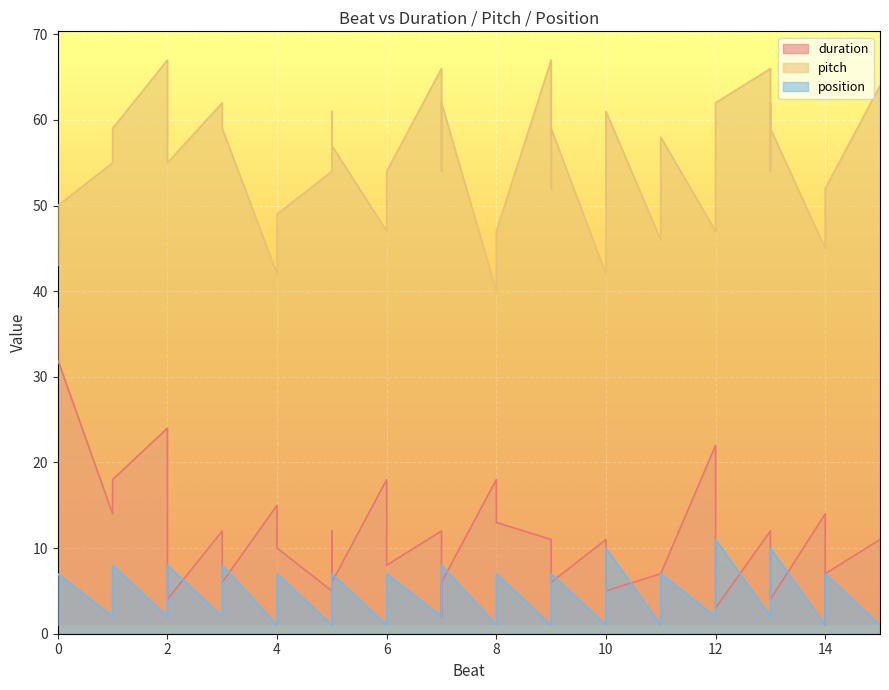

Rank the series at 5 from highest to lowest value.

pitch, duration, position